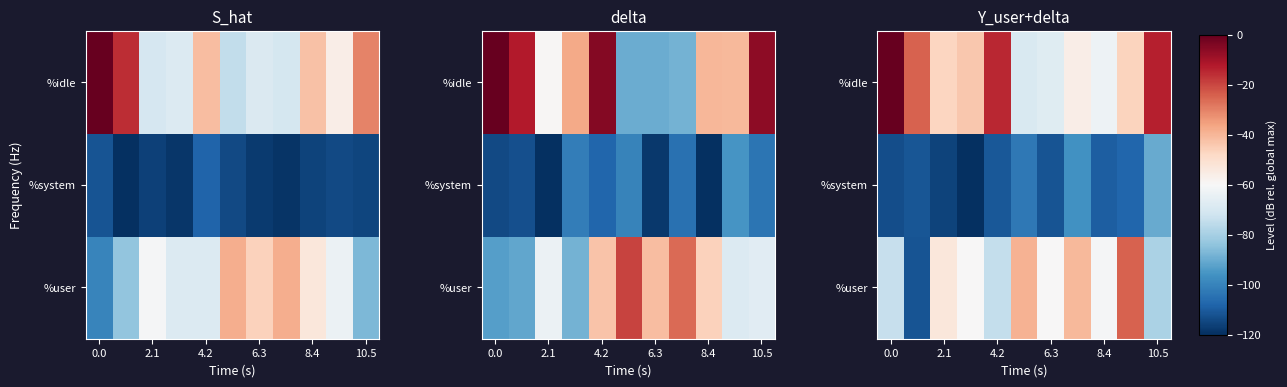

How many categories are shown in the chart?

11